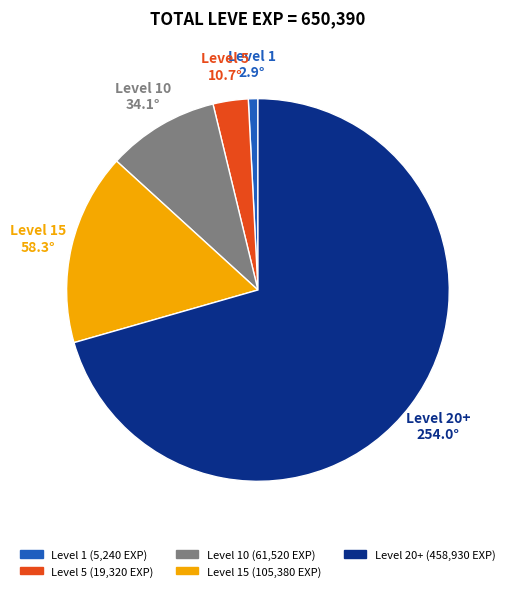

Is there any slice that represents more than half of the pie?

Yes